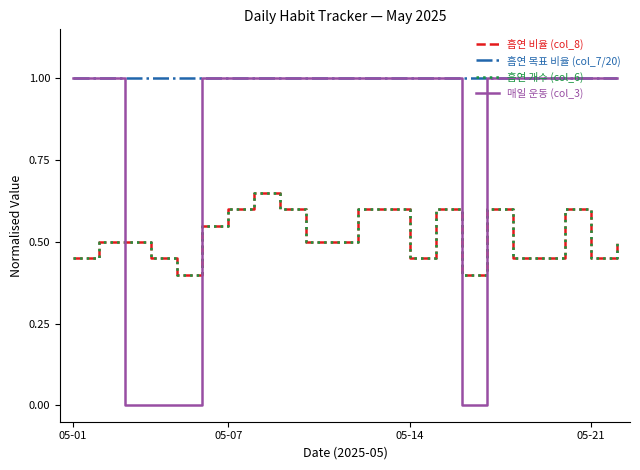

True or false: 흡연 비율 (col_8) and 흡연 개수 (col_6) cross at least once.

False